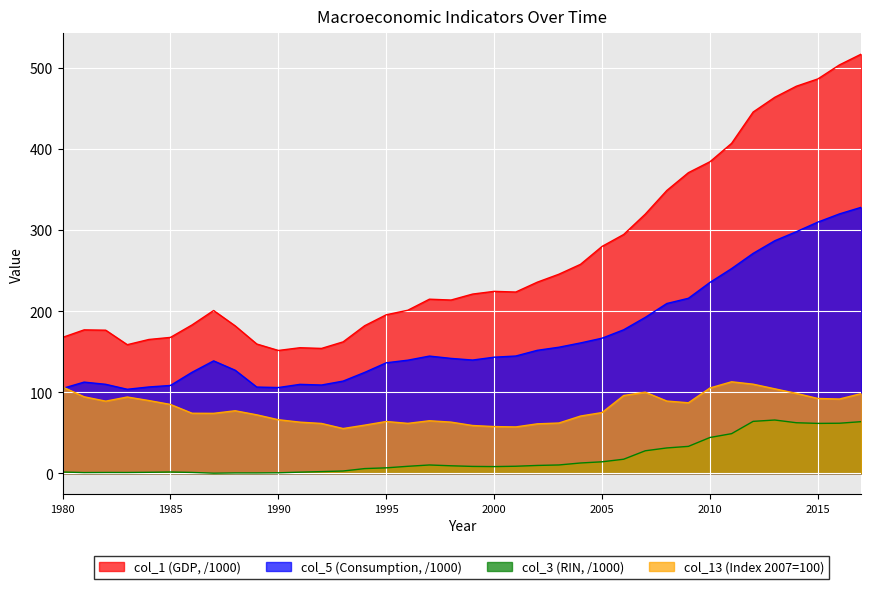

Rank the series by their maximum value, from lowest to highest.

col_3 (RIN, /1000), col_13 (Index 2007=100), col_5 (Consumption, /1000), col_1 (GDP, /1000)